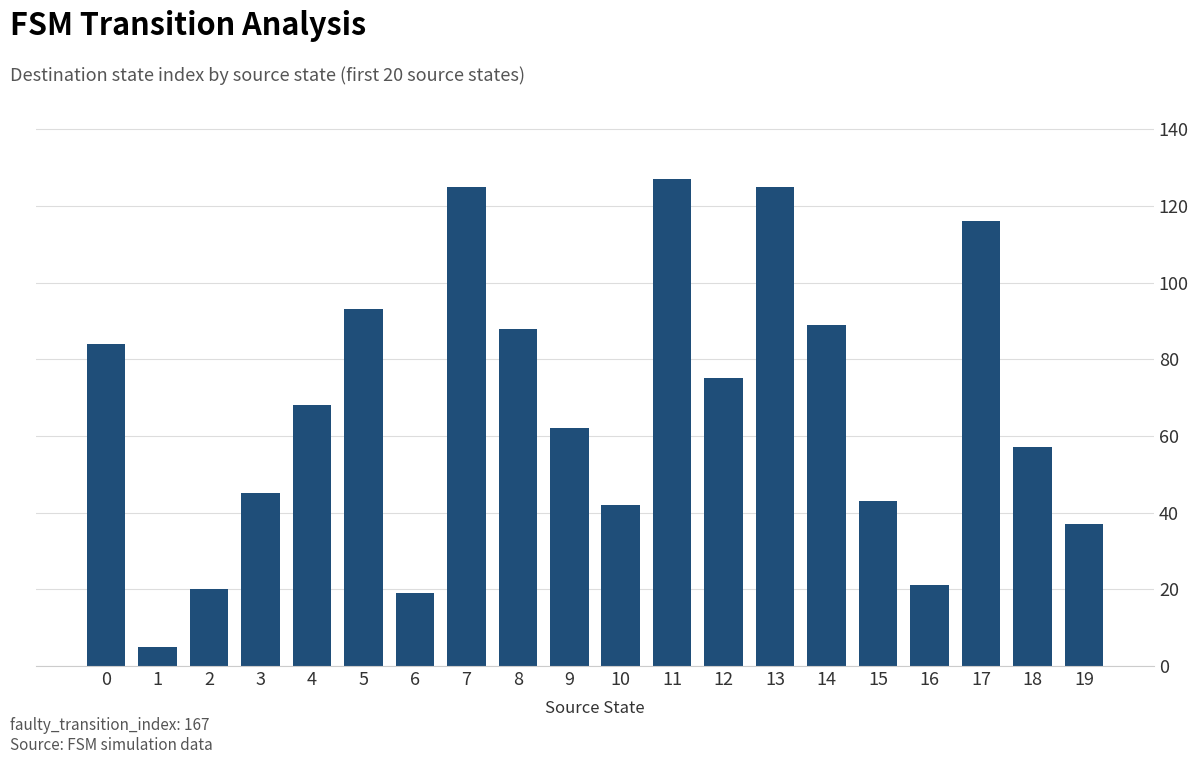

What is the value of the 13th bar from the left?

75